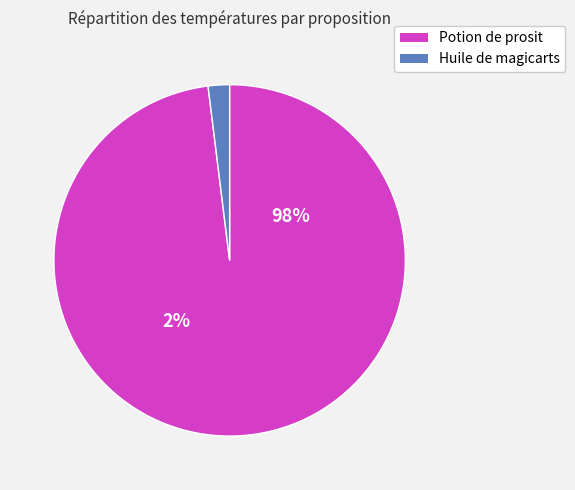

How many slices are in this pie chart?

2